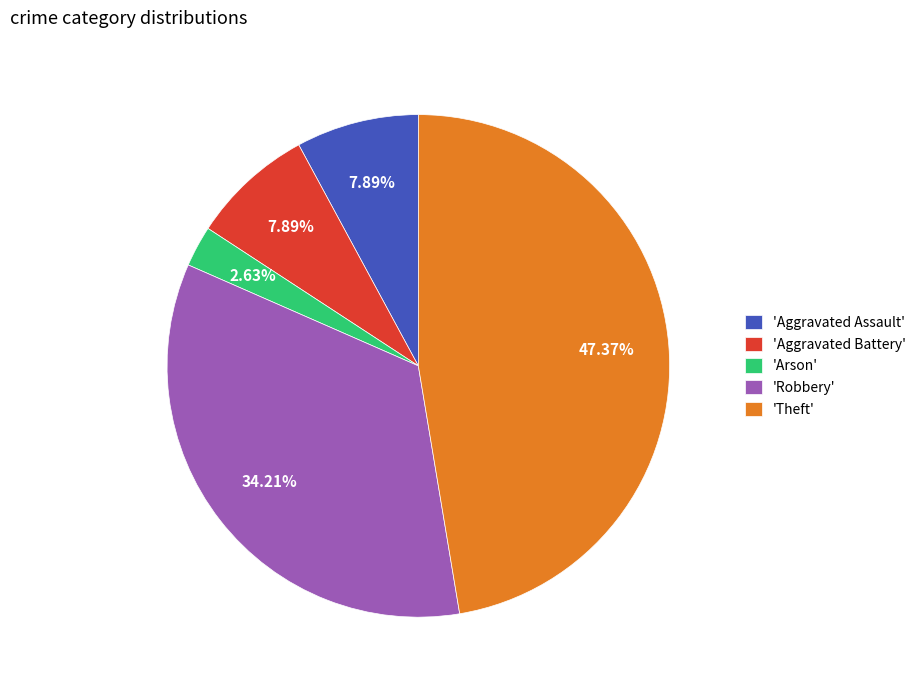

Do 'Arson' and 'Aggravated Battery' together represent more than half of the pie?

No